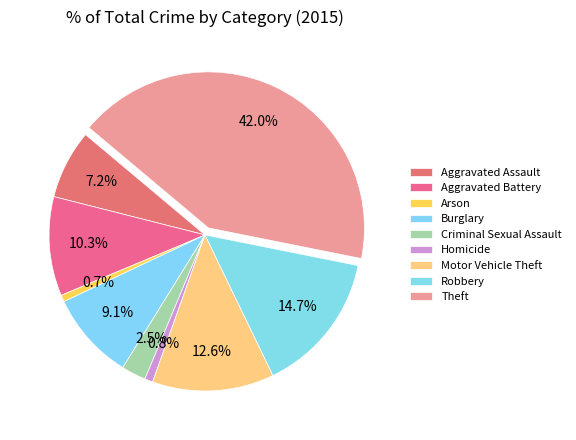

To the nearest percent, what is the difference between the largest and smallest slice percentages?

41%